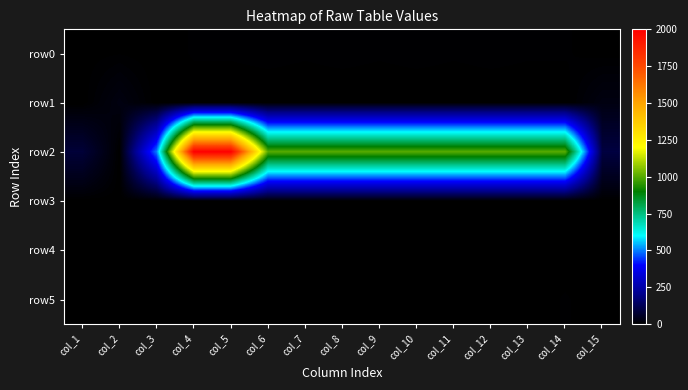

Reading right to left, list all the values displayed in this chart.

row0: col_15=1.0	col_14=4.0	col_13=4.0	col_12=5.0	col_11=4.0	col_10=5.0	col_9=4.0	col_8=5.0	col_7=4.0	col_6=5.0	col_5=4.0	col_4=4.0	col_3=0.0	col_2=3.0	col_1=1.0
row1: col_15=25.0	col_14=0.0	col_13=0.0	col_12=0.0	col_11=0.0	col_10=0.0	col_9=0.0	col_8=0.0	col_7=0.0	col_6=0.0	col_5=0.0	col_4=0.0	col_3=0.0	col_2=25.0	col_1=0.0
row2: col_15=94.0	col_14=1000.0	col_13=1000.0	col_12=1000.0	col_11=1000.0	col_10=1000.0	col_9=1000.0	col_8=1000.0	col_7=1000.0	col_6=1000.0	col_5=2000.0	col_4=2000.0	col_3=500.0	col_2=0.0	col_1=82.0
row3: col_15=-0.5	col_14=0.0	col_13=0.0	col_12=0.0	col_11=0.0	col_10=0.0	col_9=0.0	col_8=0.0	col_7=0.0	col_6=0.0	col_5=0.0	col_4=0.0	col_3=0.0	col_2=0.5	col_1=0.4
row4: col_15=0.0	col_14=0.0	col_13=1.0	col_12=1.0	col_11=1.0	col_10=1.0	col_9=1.0	col_8=1.0	col_7=1.0	col_6=1.0	col_5=1.0	col_4=1.0	col_3=0.0	col_2=0.0	col_1=0.0
row5: col_15=0.0	col_14=4.0	col_13=0.0	col_12=0.0	col_11=0.0	col_10=0.0	col_9=0.0	col_8=0.0	col_7=0.0	col_6=0.0	col_5=0.0	col_4=2.0	col_3=0.0	col_2=0.0	col_1=0.0